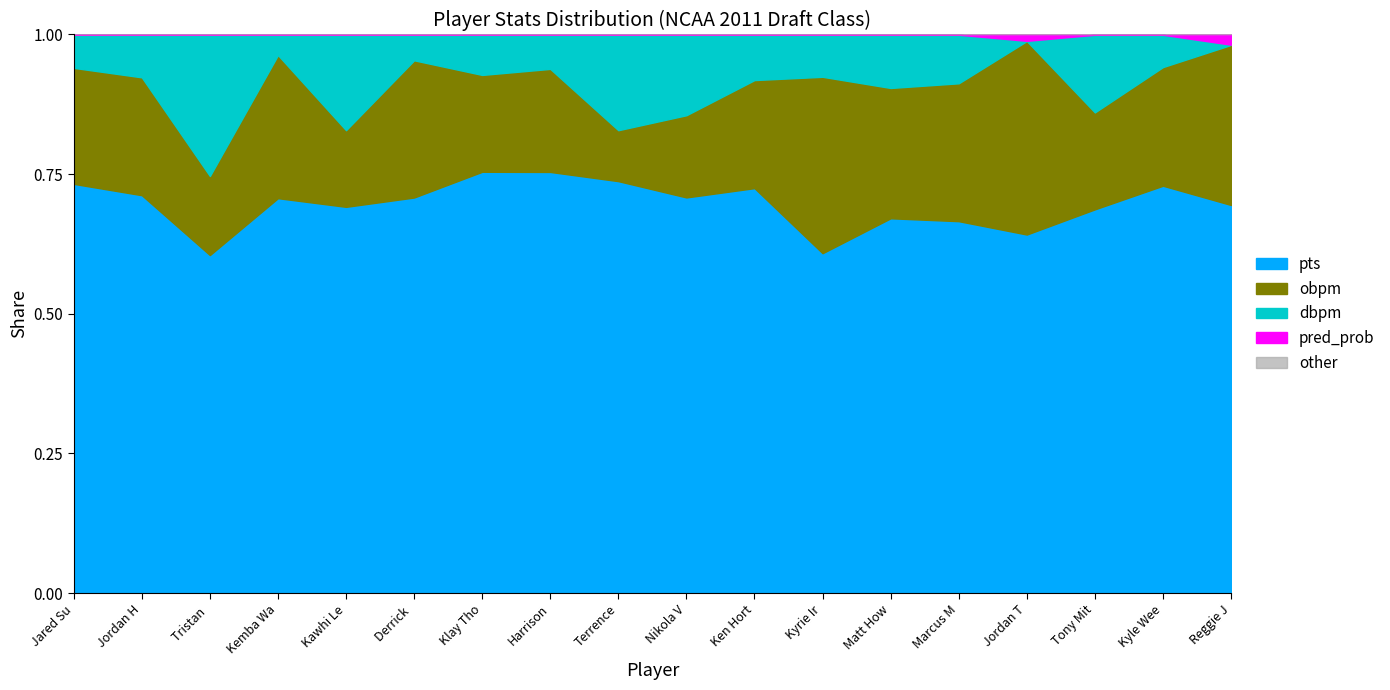

What is the label of the 7th point from the right?

Kyrie Irving